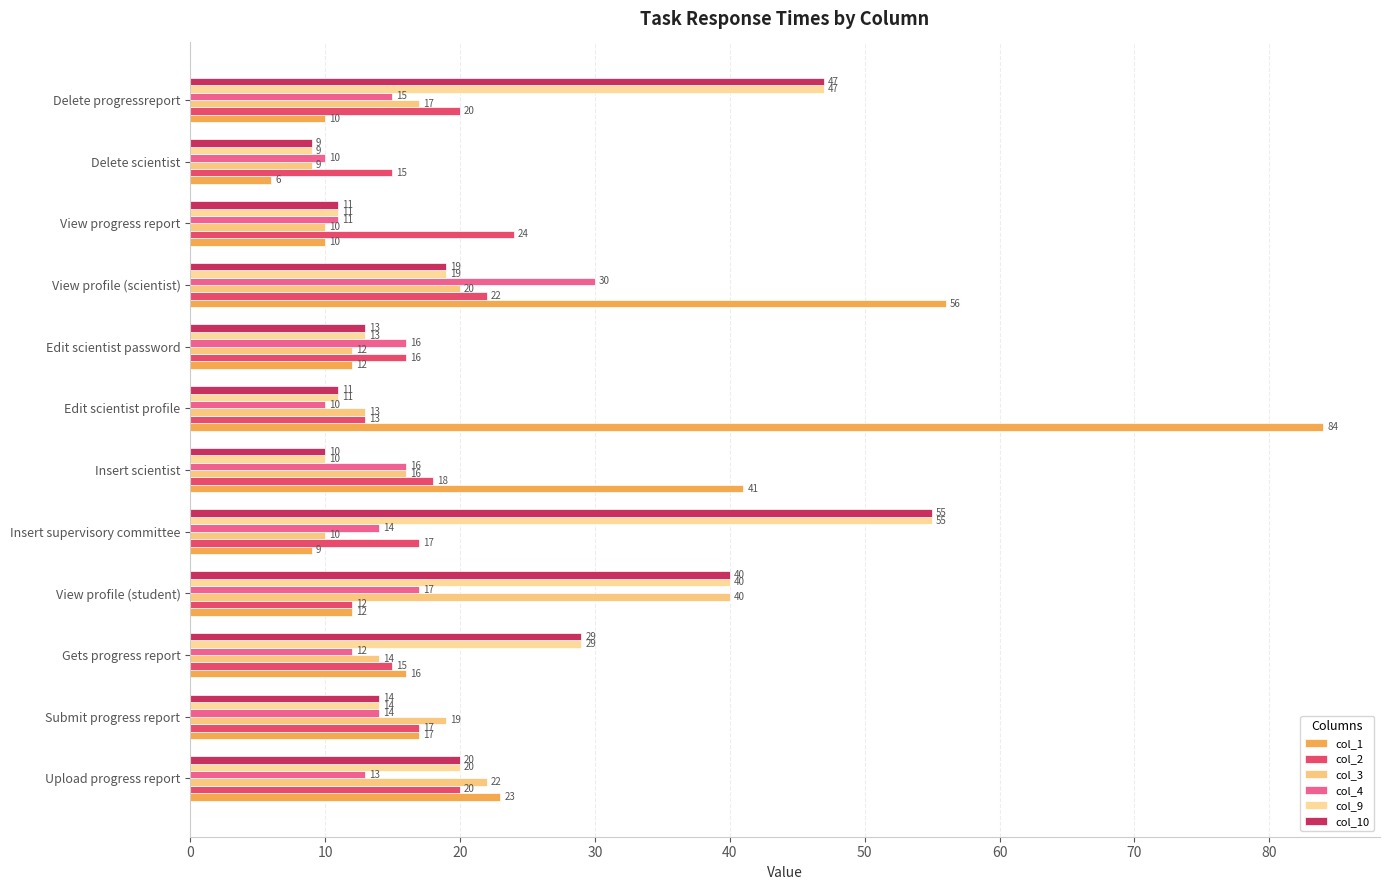

How many categories are shown in the chart?

12